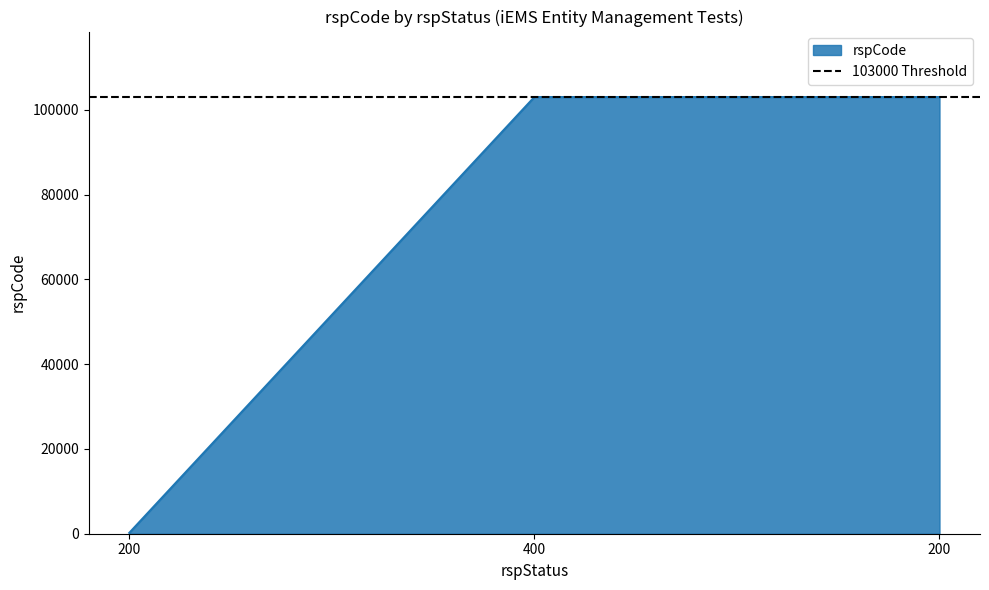

The value at 200 is 200. True or false?

True